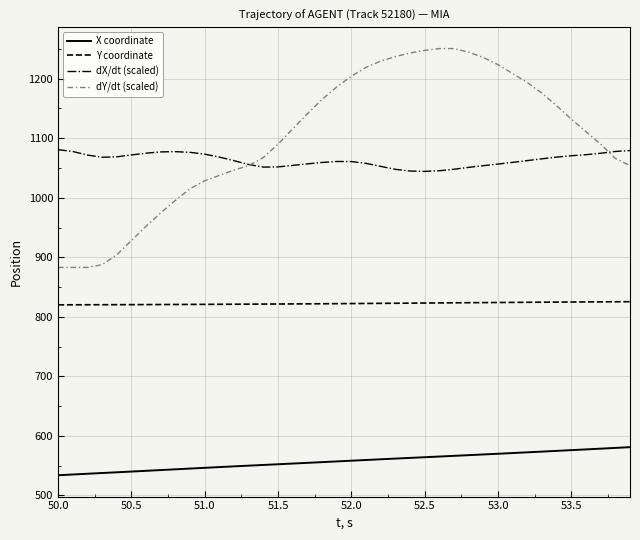

Which series has the largest range (max minus min)?

dY/dt (scaled)